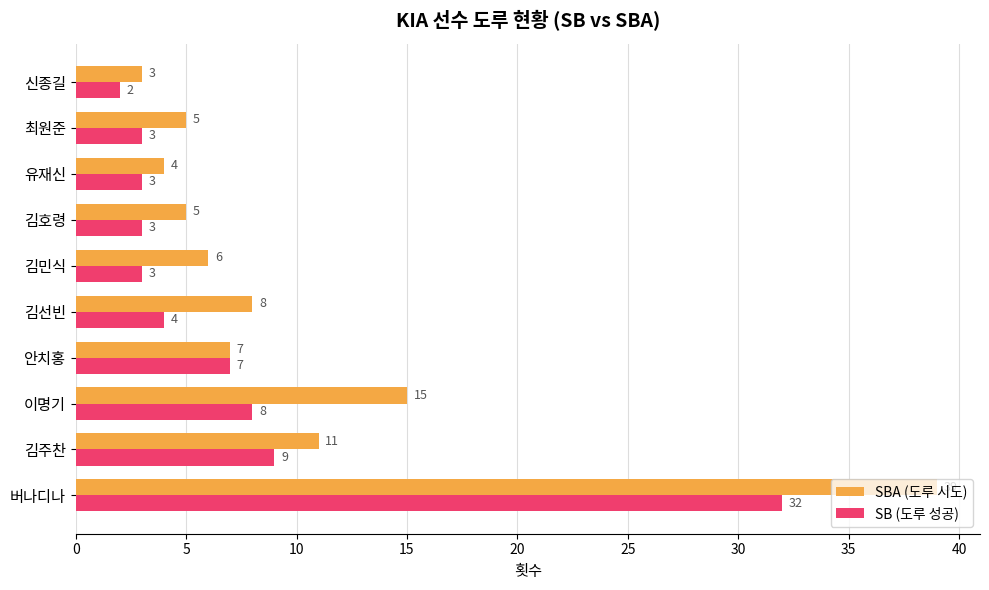

Rank the series at 이명기 from highest to lowest value.

SBA (도루 시도), SB (도루 성공)